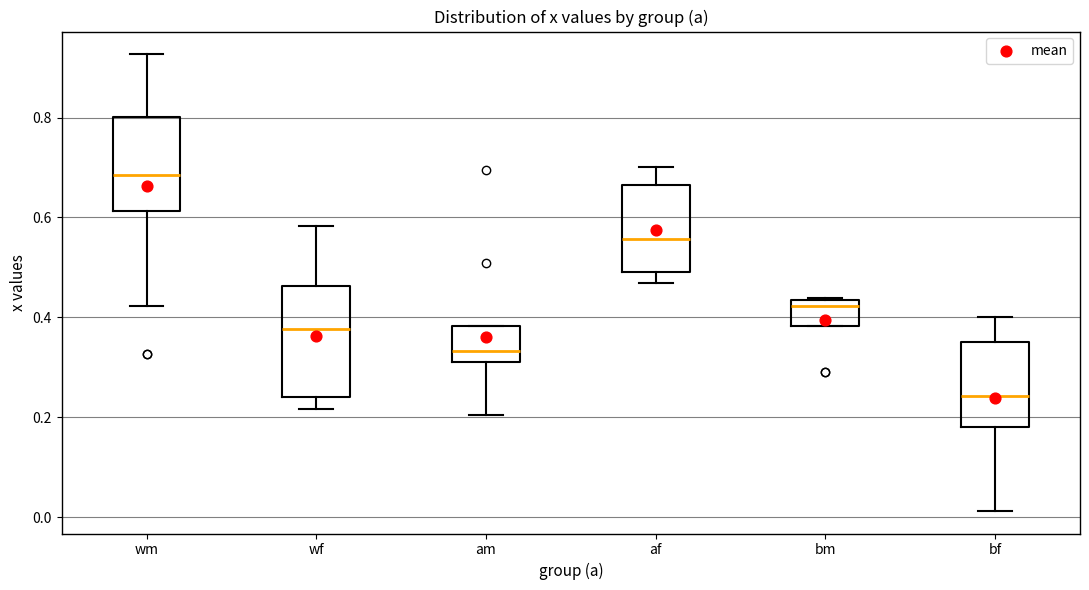

Which box has the highest median line?

wm